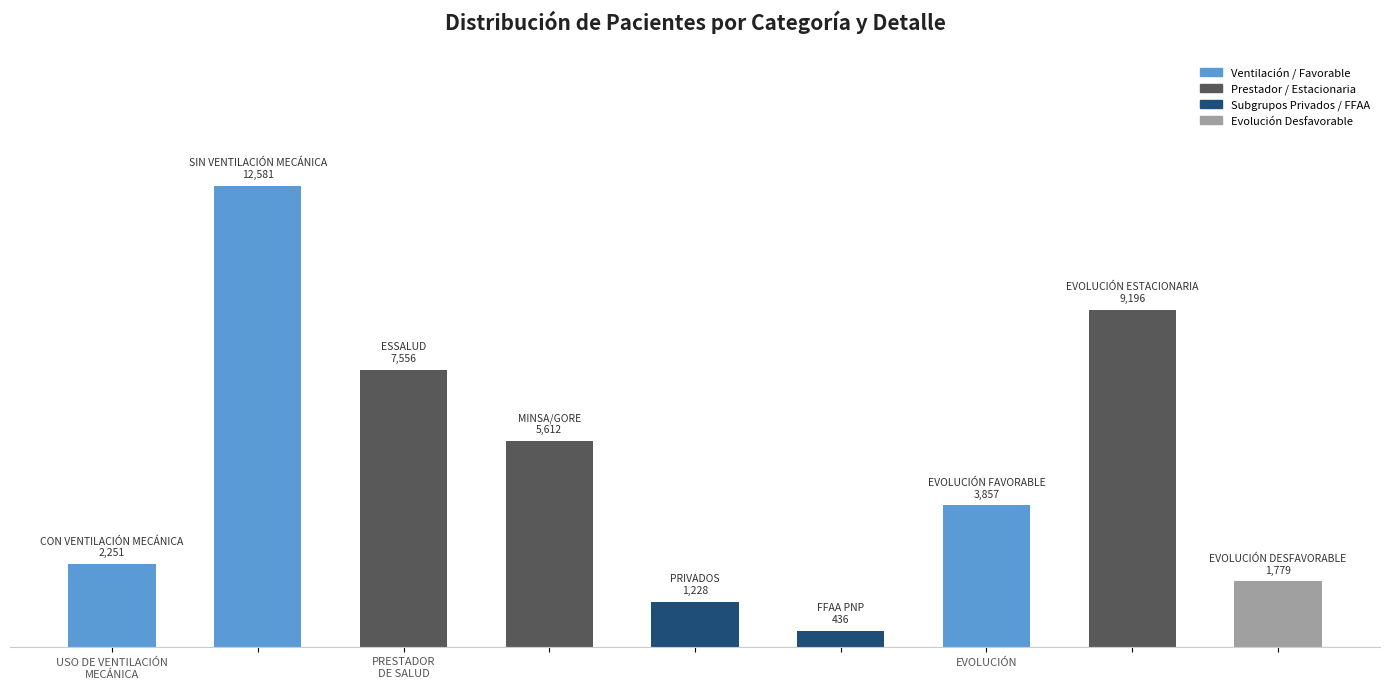

What is the sum of all values?

44496